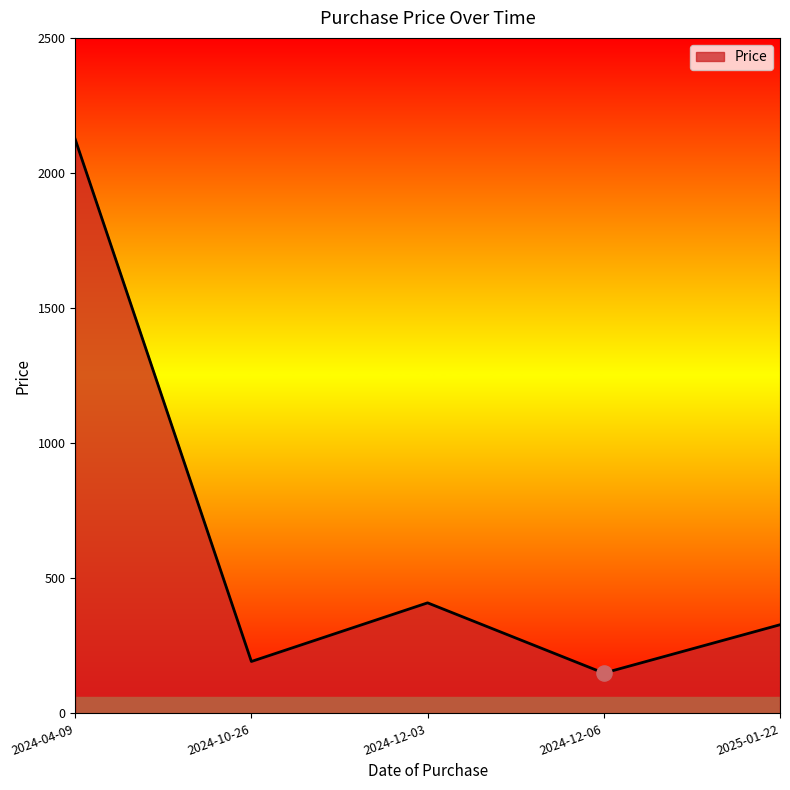

Approximately how many times larger is the value at 2024-12-06 compared to 2025-01-22?

0.5